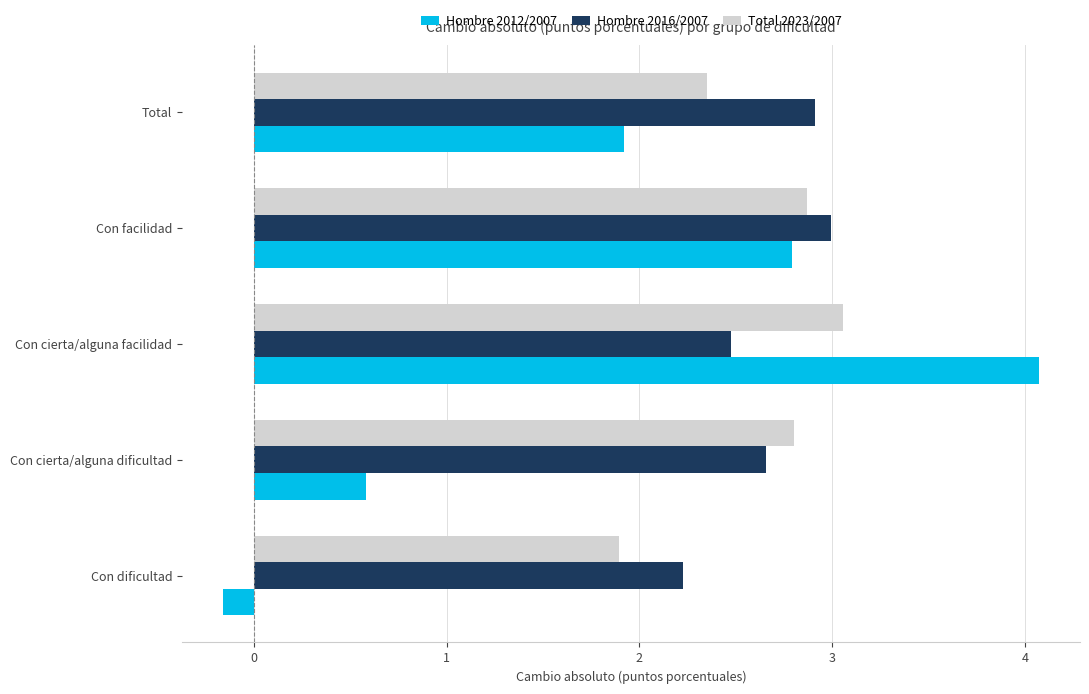

What are all the series names shown in the legend?

Hombre 2012/2007, Hombre 2016/2007, Total 2023/2007